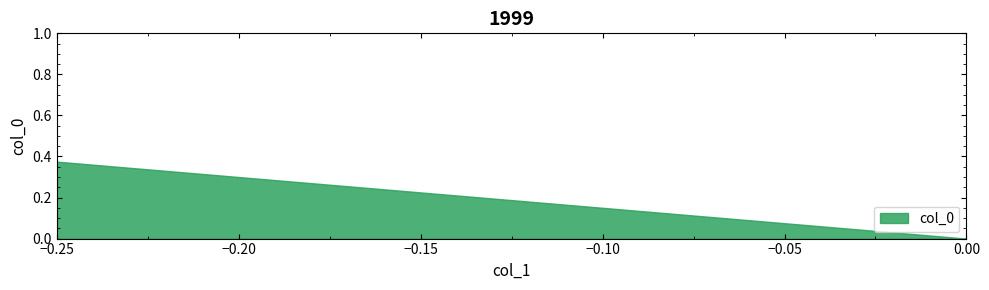

Reading right to left, transcribe all the data shown in this chart.

0.0	0.4	0.2